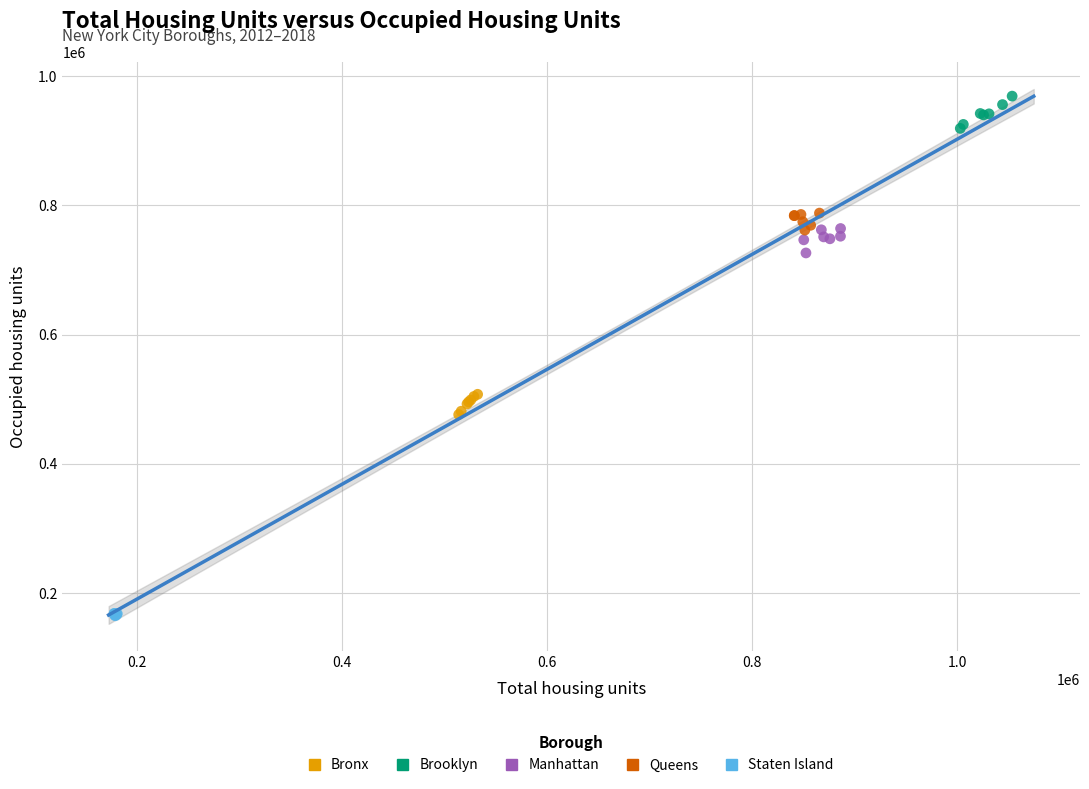

Which series reaches the minimum Y coordinate?

Staten Island